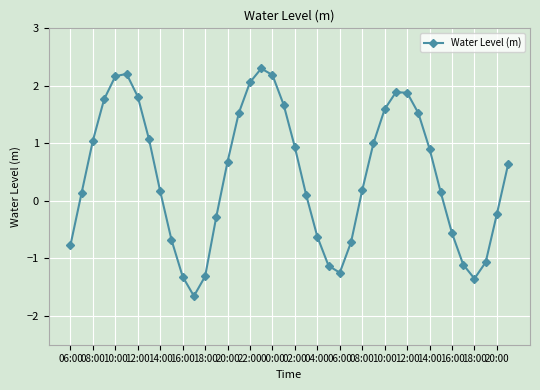

What is the sum of all values?

17.6